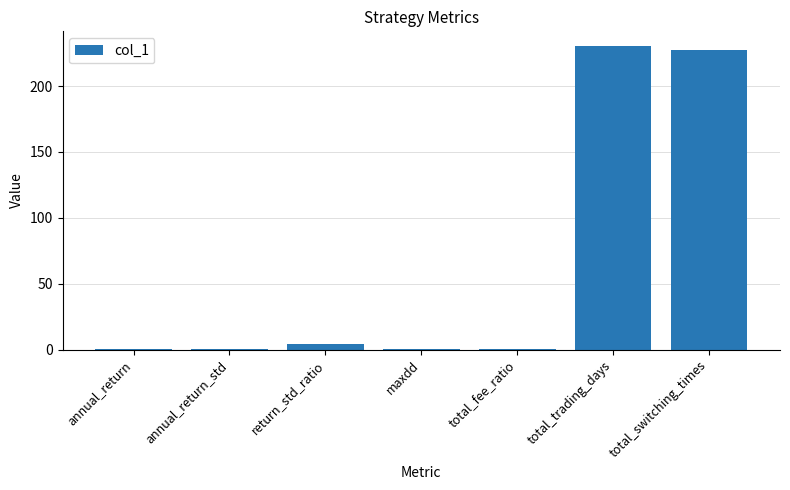

The chart shows a value of 0.7 at annual_return. True or false?

True